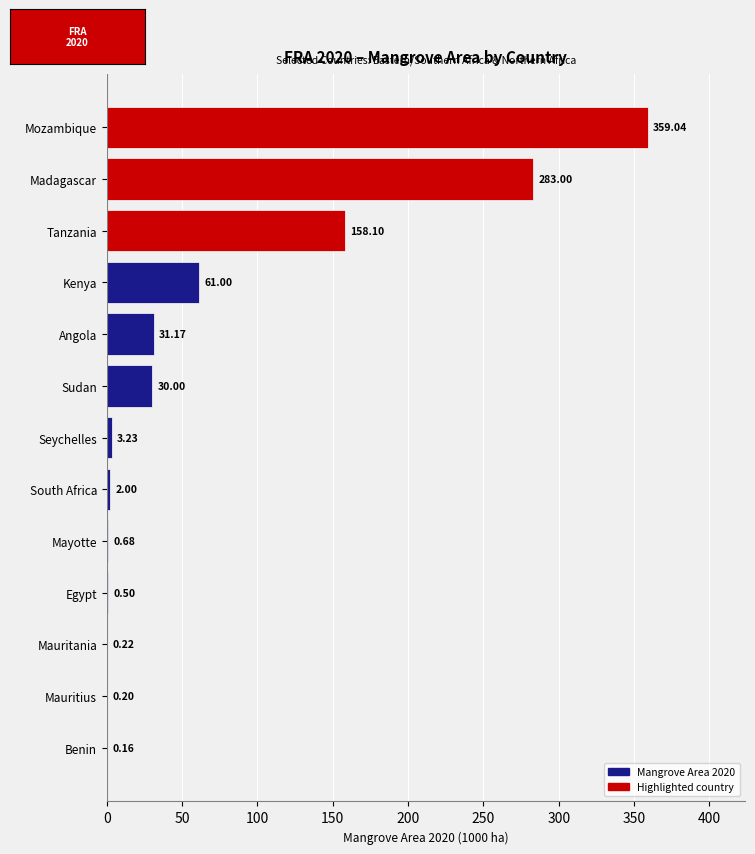

Which has a higher value, Seychelles or Egypt?

Seychelles